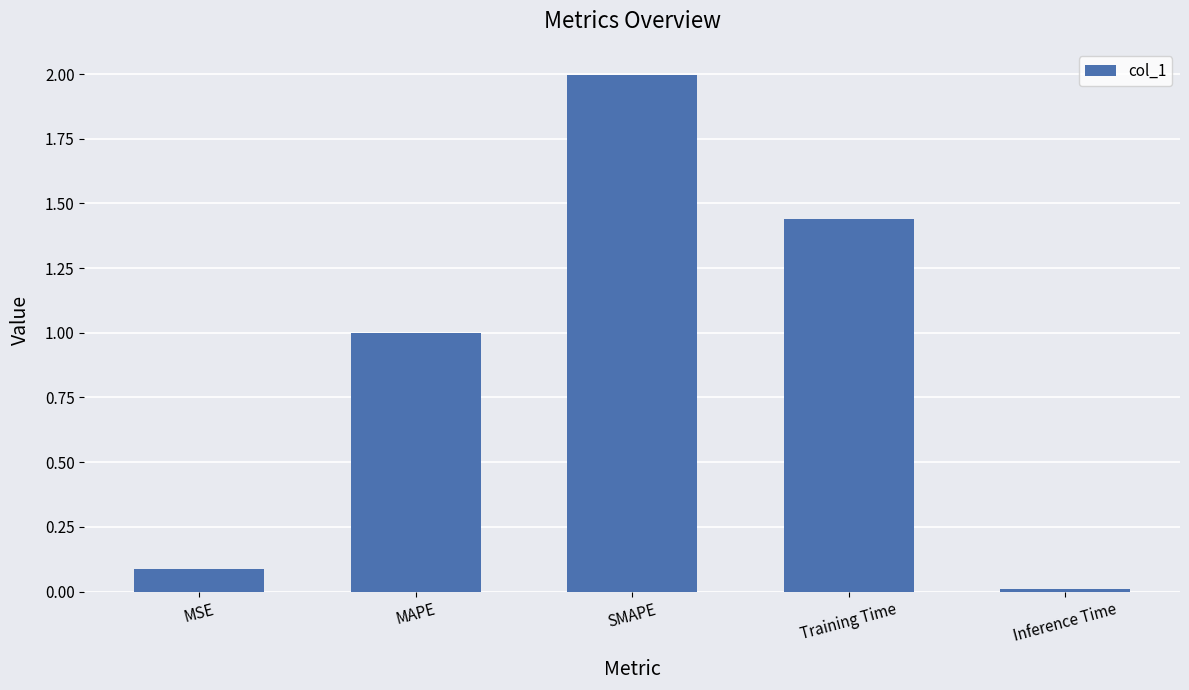

Is it true that the value at Training Time is 0.7?

False